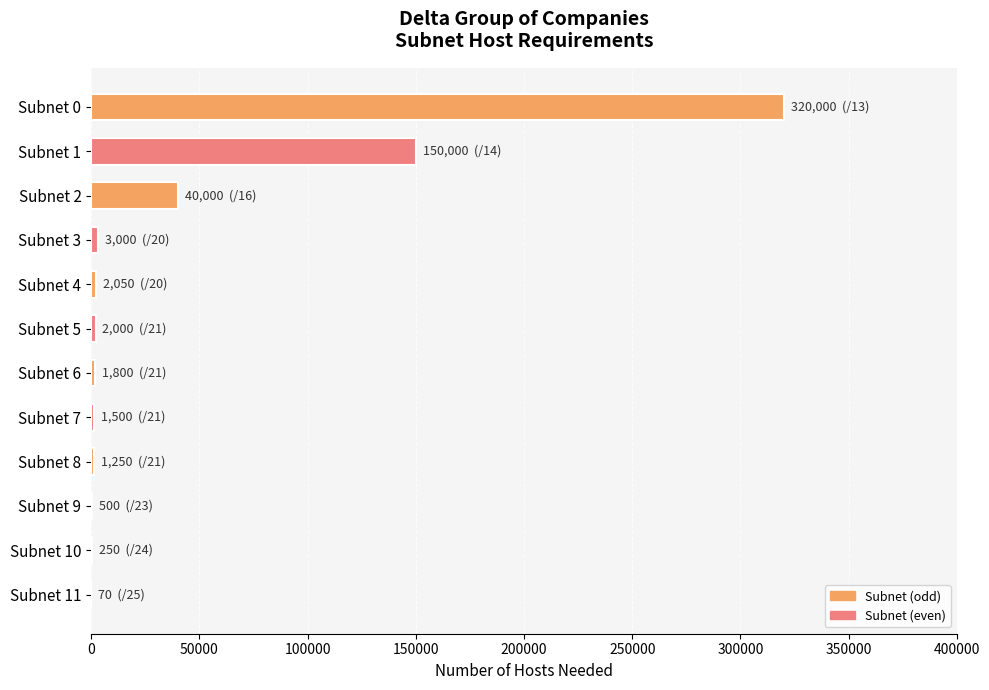

At which category does the chart reach its peak across all series?

Subnet 0